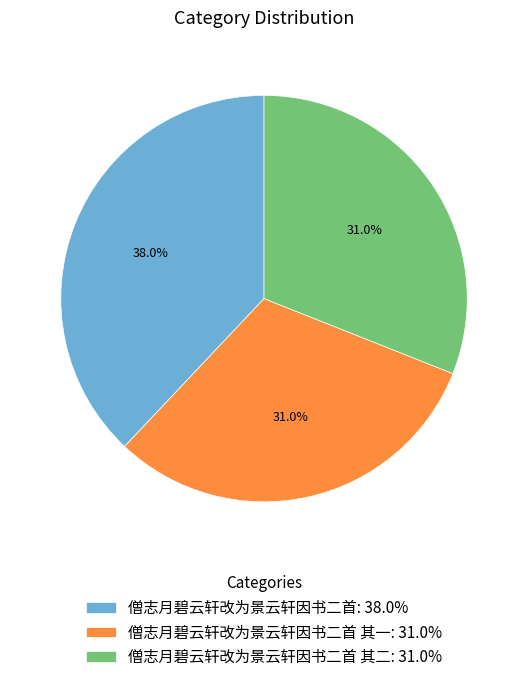

What is the largest slice in the pie chart?

僧志月碧云轩改为景云轩因书二首: 38.0%